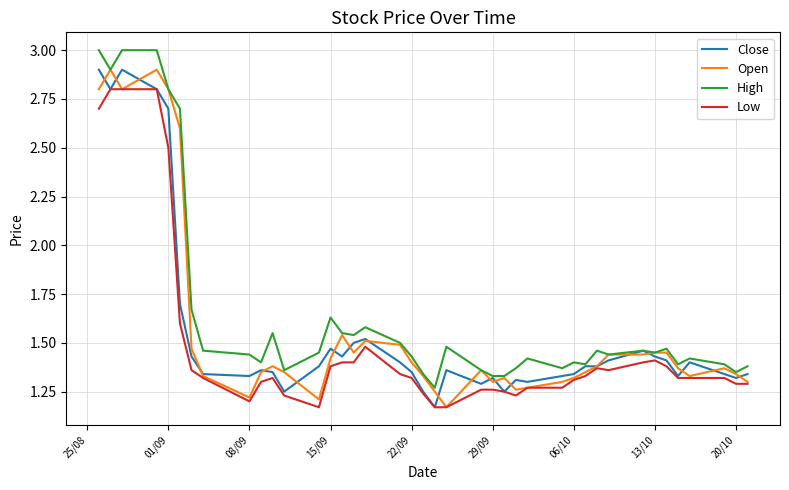

What is the maximum value shown in the chart?

3.0